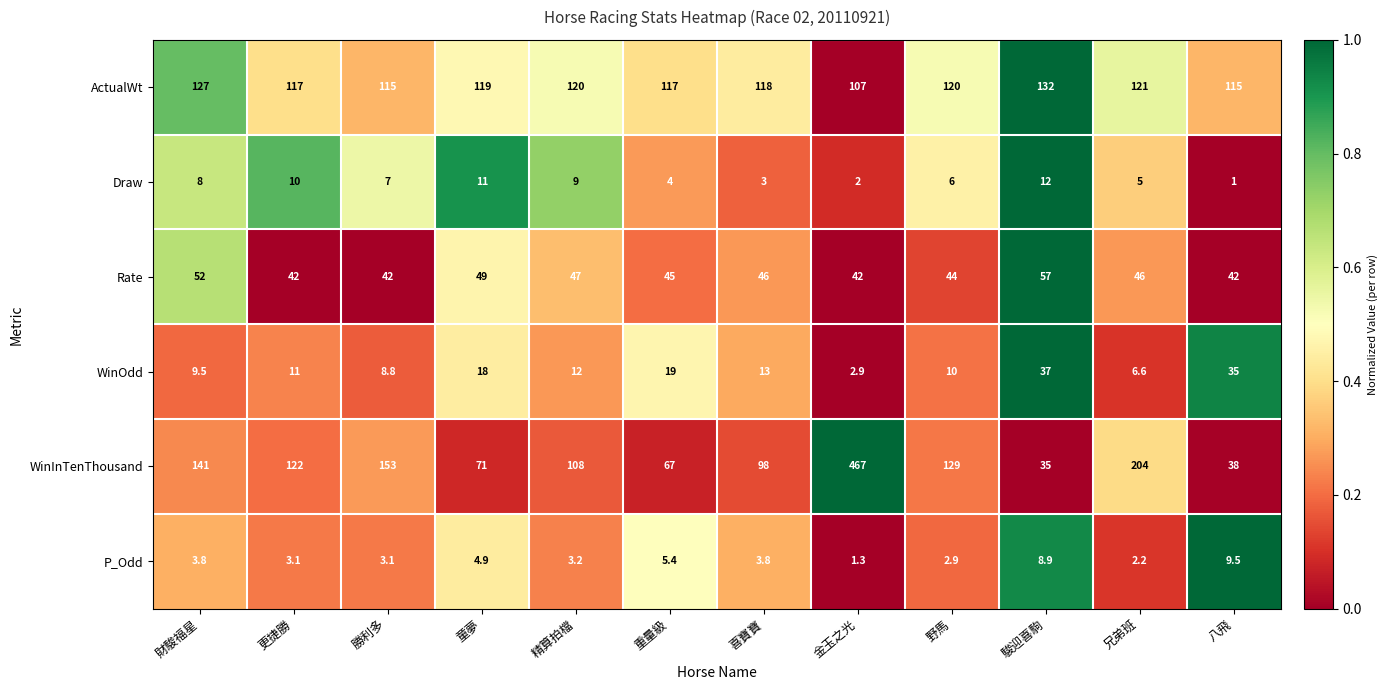

At which category is the sum across all series the highest?

金玉之光